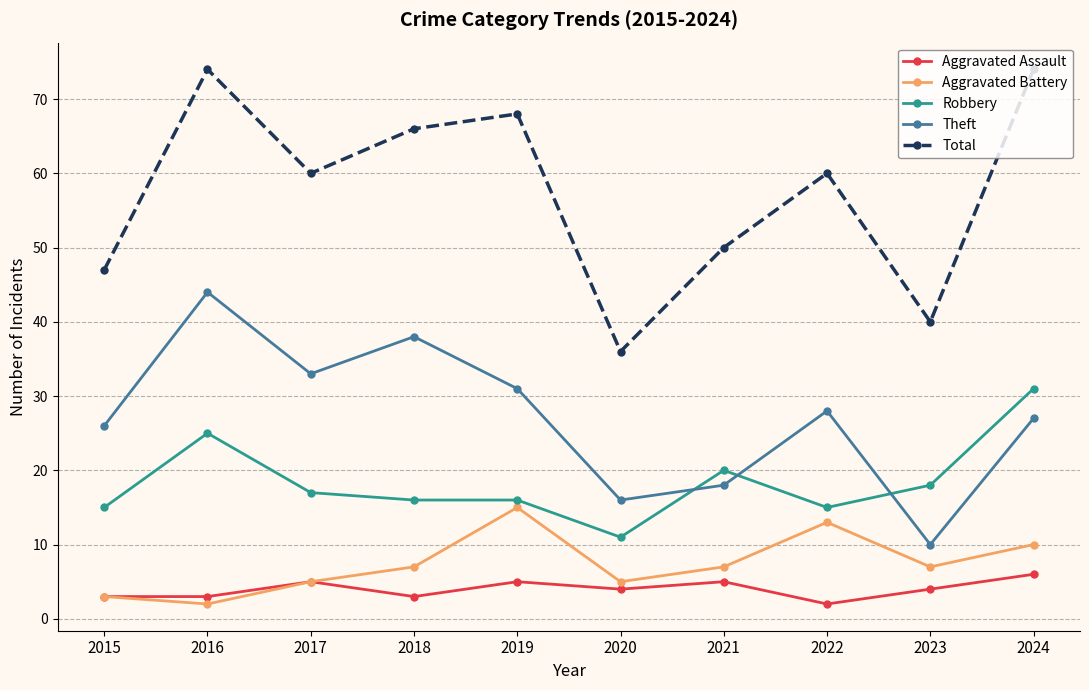

True or false: Theft has more than 1 interior local peaks.

True